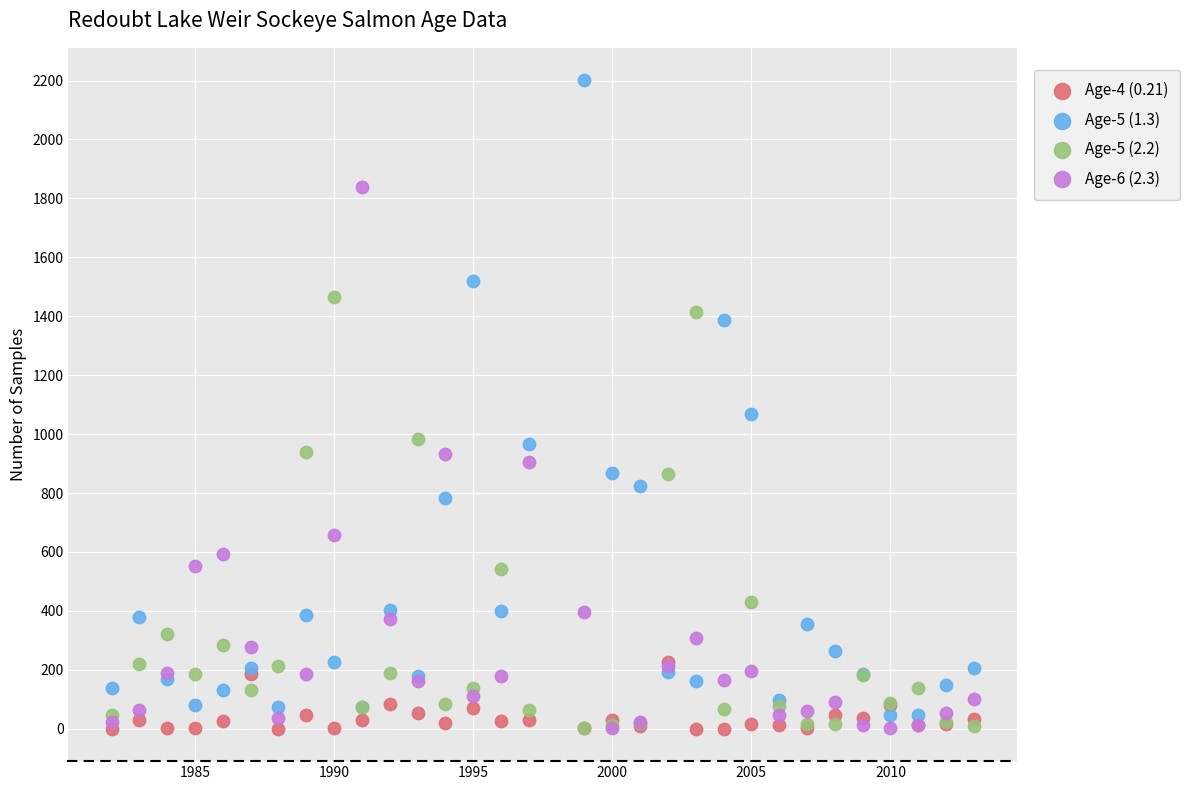

Across all series, what Y value is closest to 1100?

1067